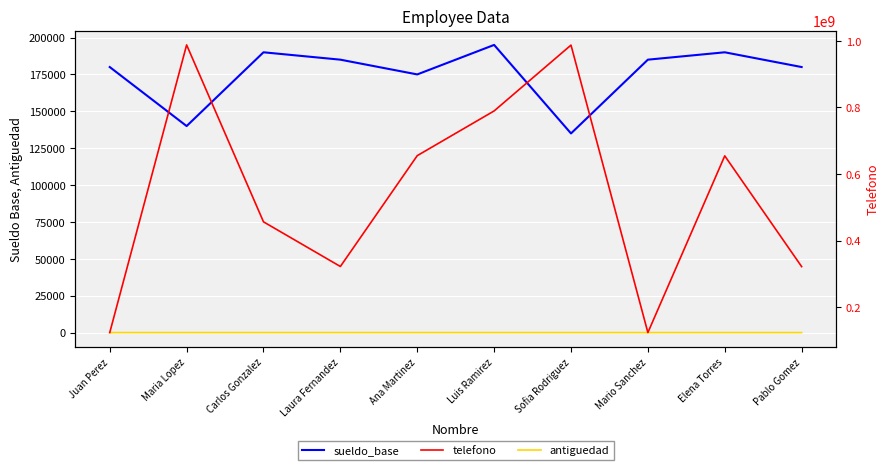

What is the smallest value displayed?

1